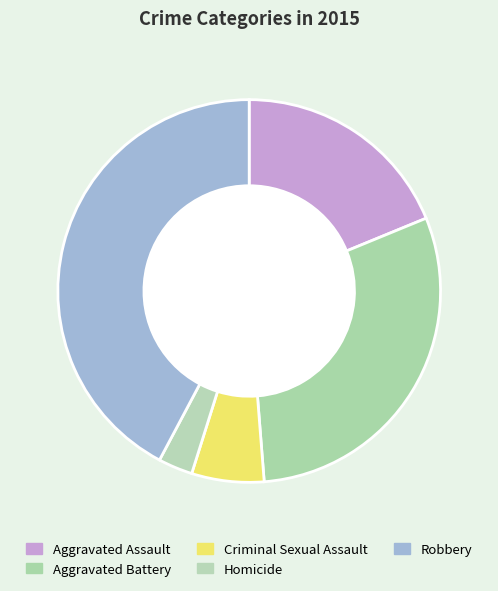

Combined, what portion of the pie is Aggravated Battery and Robbery?

72.2%